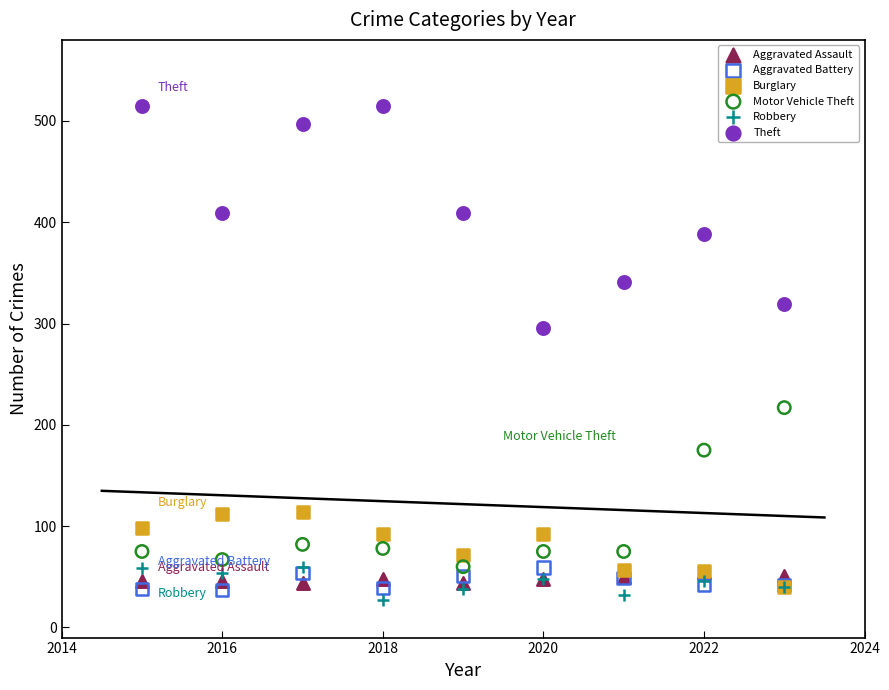

Across all series, what Y value is closest to 271?

296